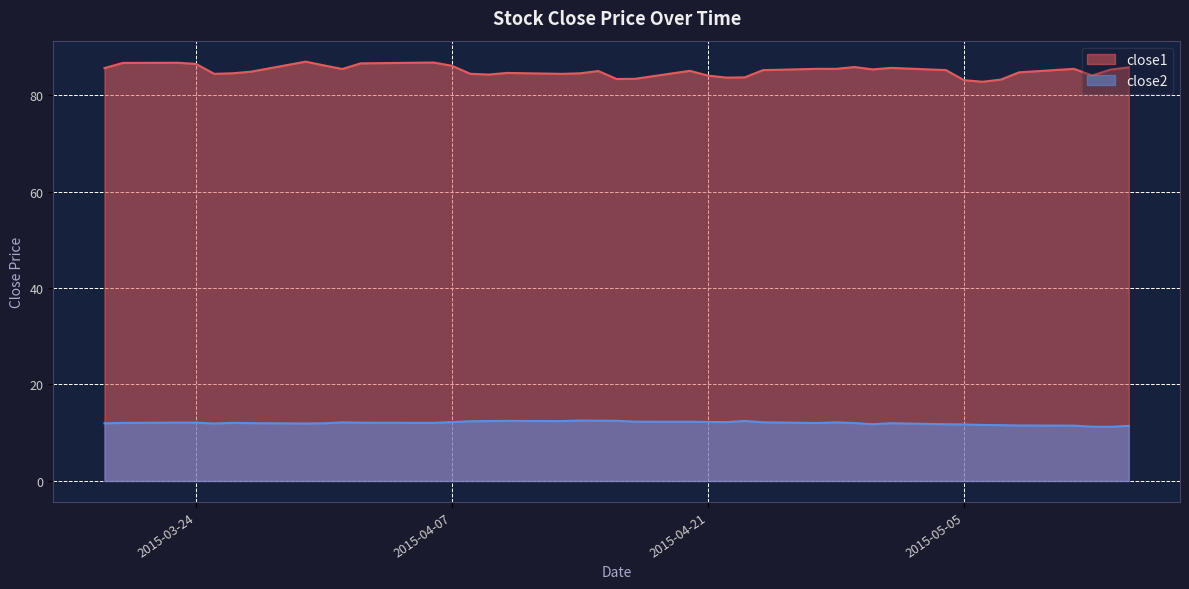

At which category does close2 reach its first local valley?

2015-03-25